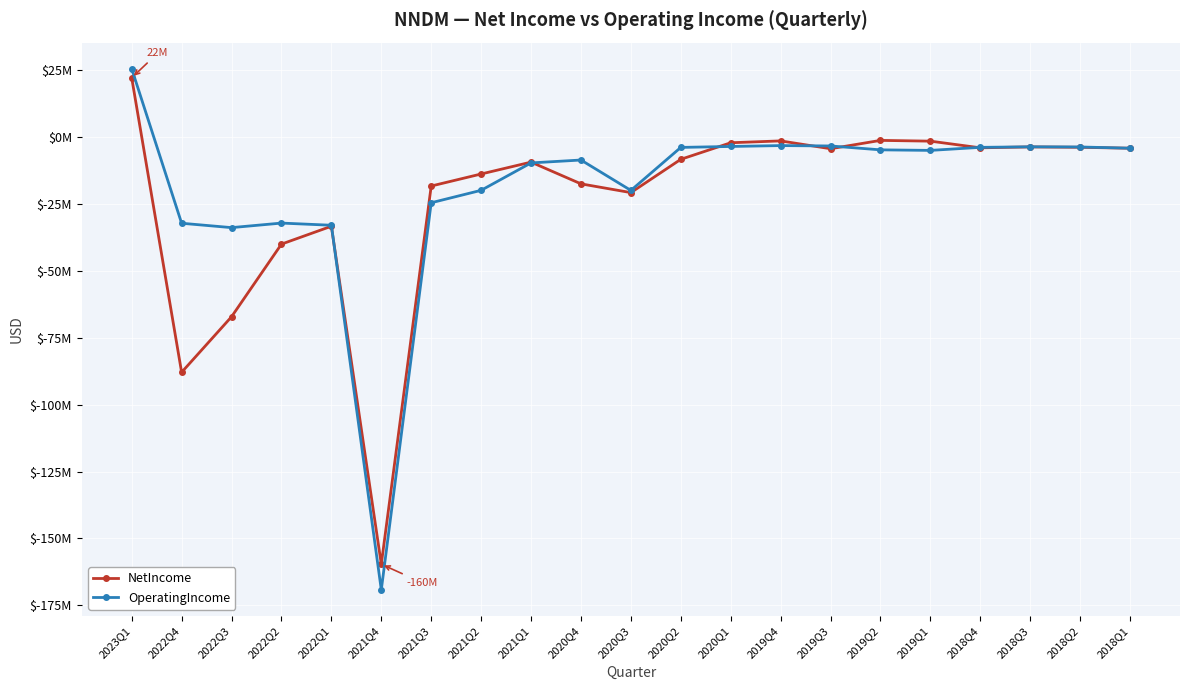

Where does the NetIncome series first go above -8265000?

2023Q1